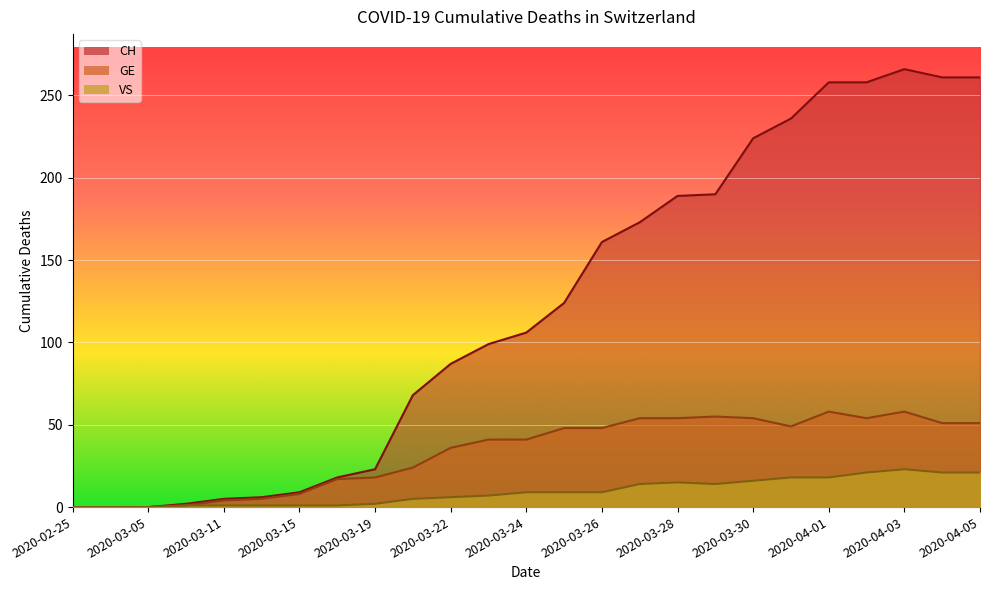

True or false: GE and CH cross at least once.

False